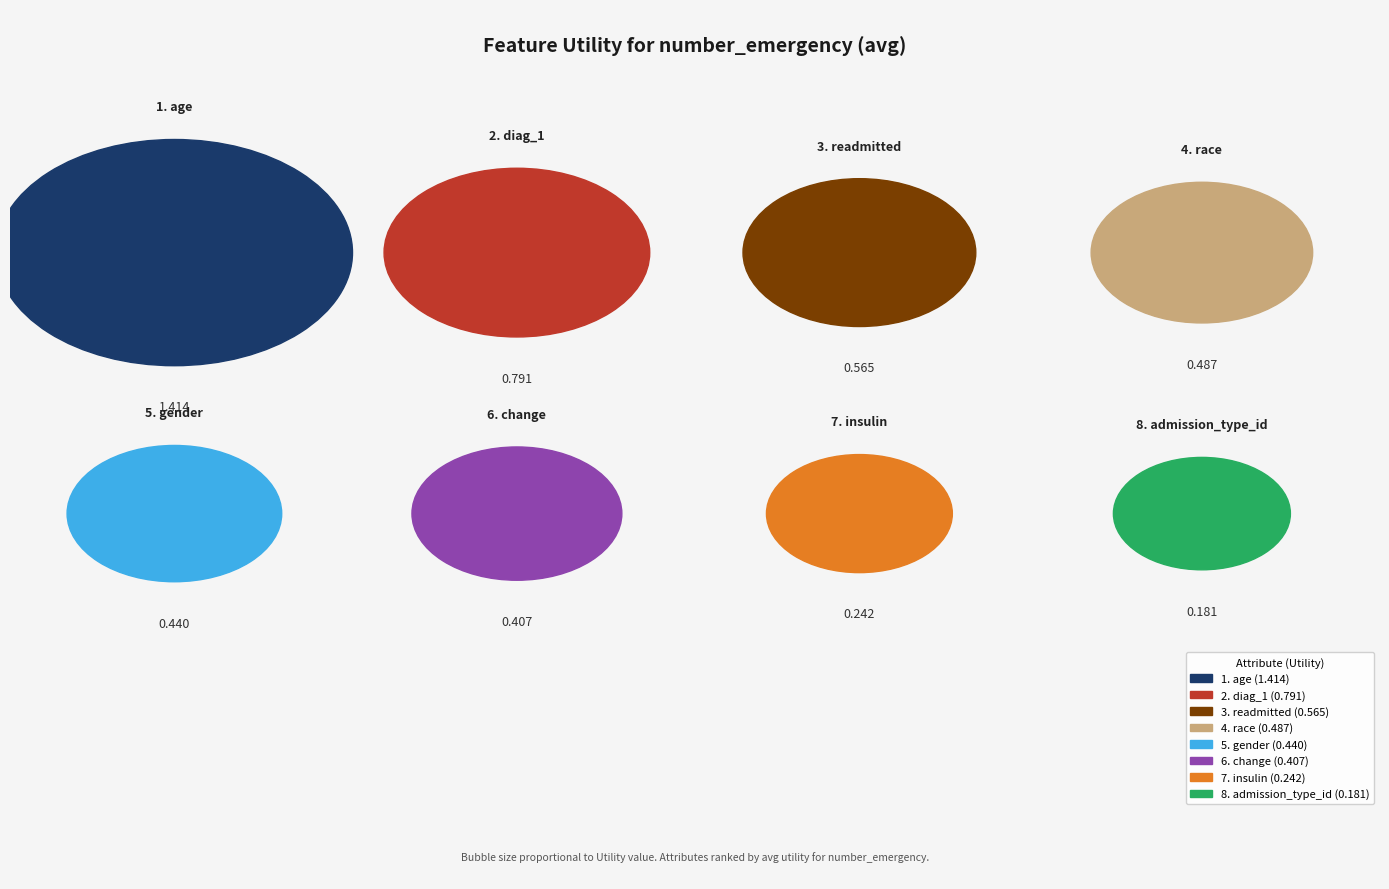

What percentage is the change slice, to the nearest percent?

9%